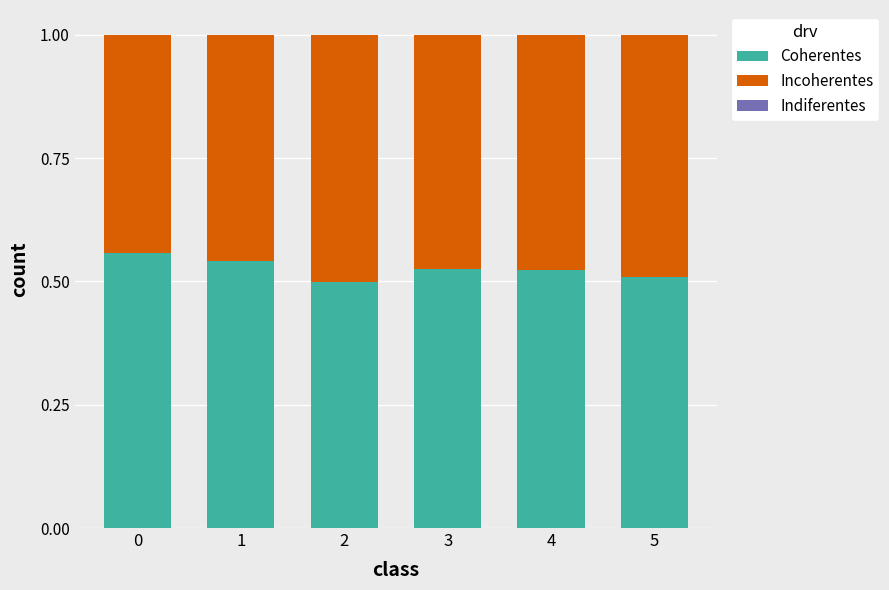

Are the bars grouped side by side (vs. stacked)?

No